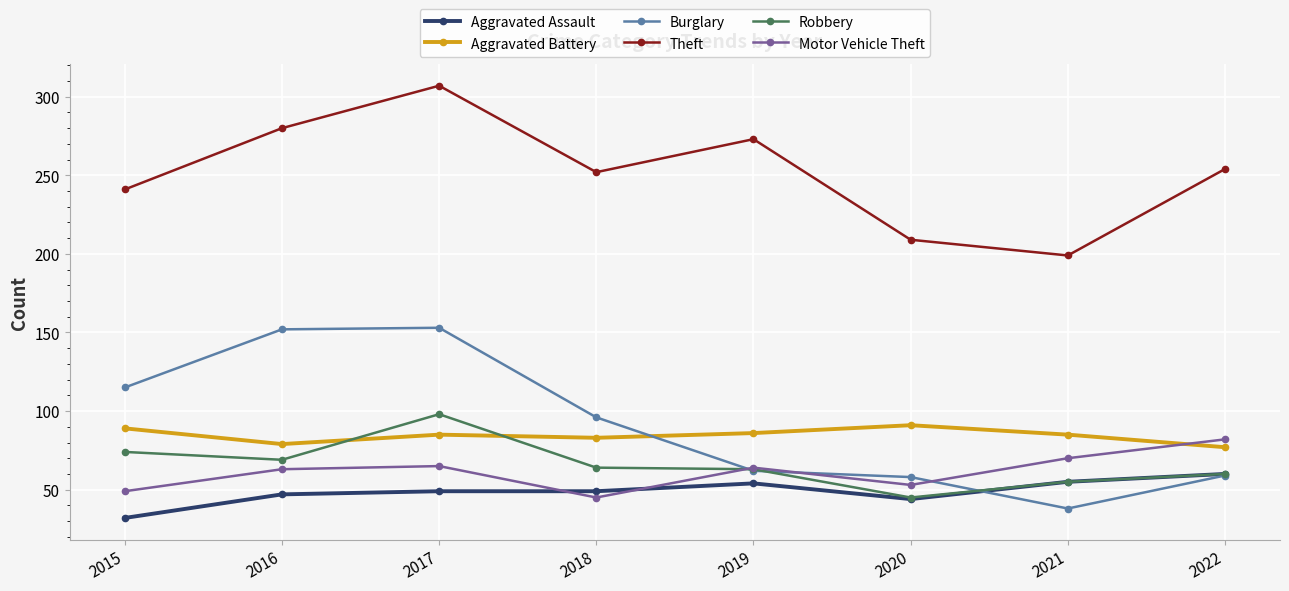

Which category has the highest value in the Aggravated Assault series?

2022